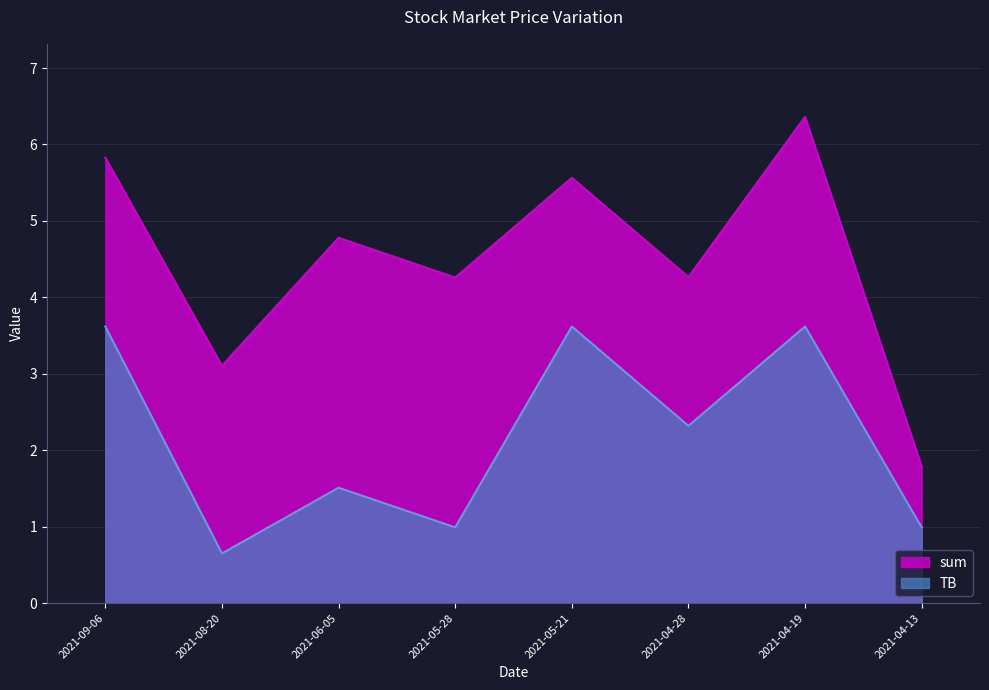

Between 2021-04-28 and 2021-05-28, which is larger?

2021-04-28